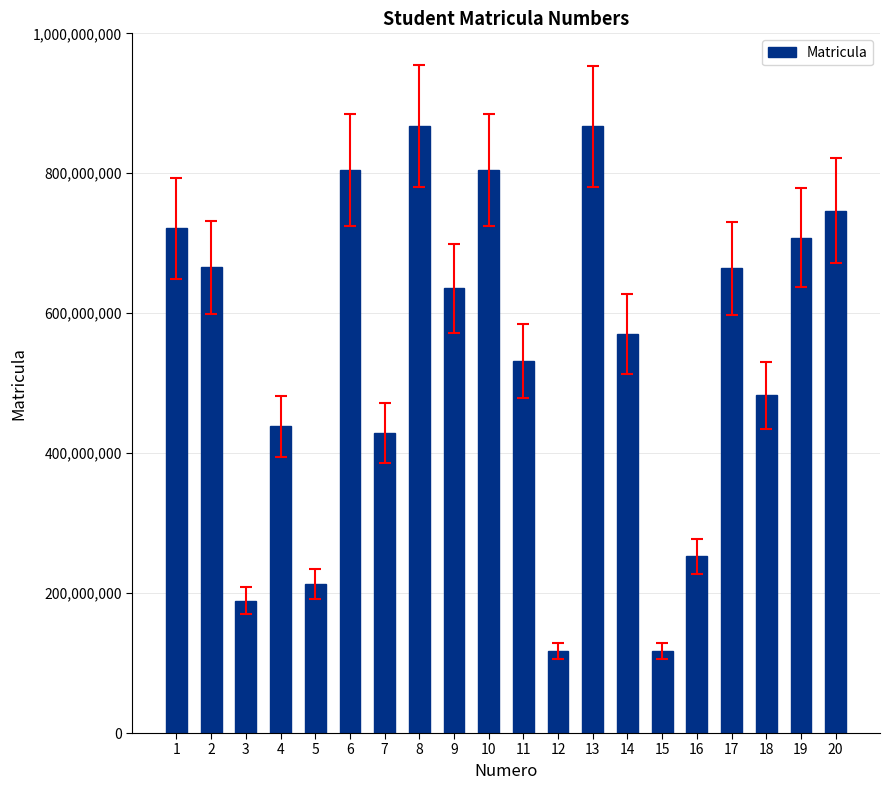

At which label does the data first exceed 635616925?

1